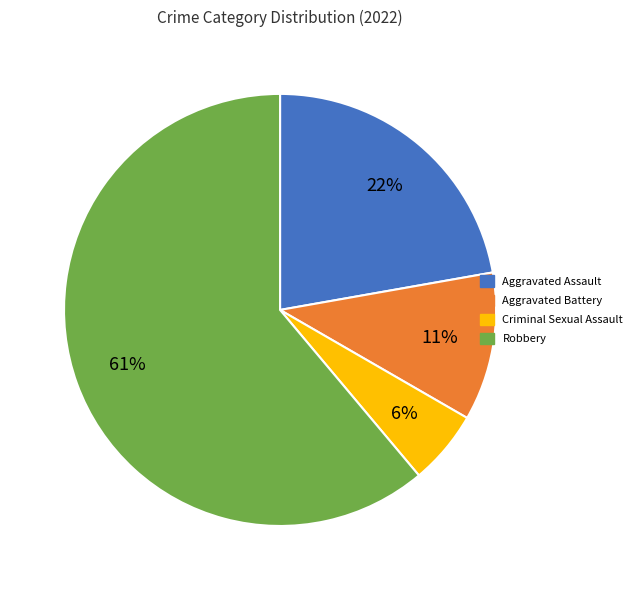

To the nearest percent, what is the combined percentage of Aggravated Assault and Robbery?

83%